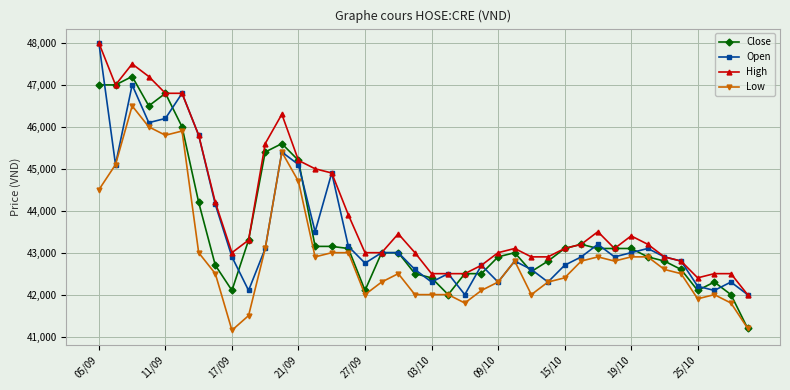

What is the maximum value for High?

48000